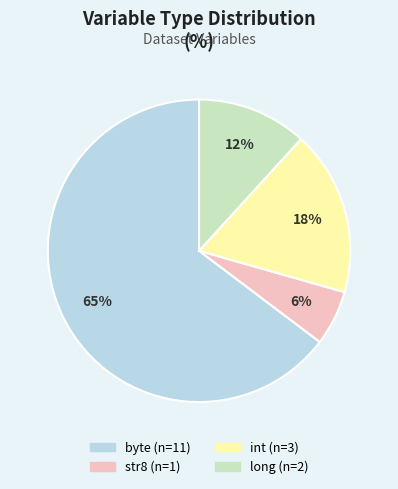

The int slice represents 32% of the pie. True or false?

False